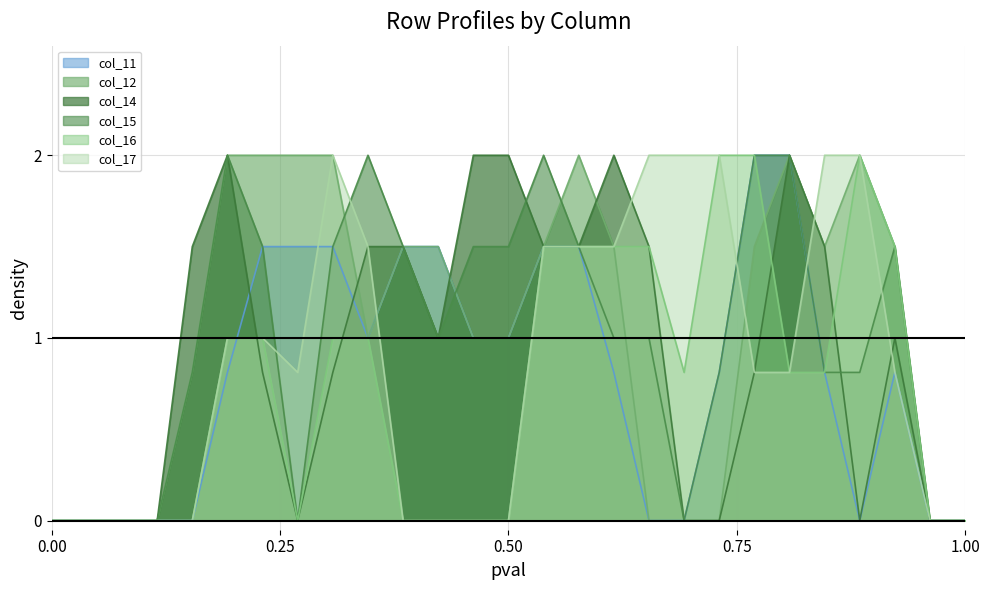

What is the greatest value displayed?

2.0